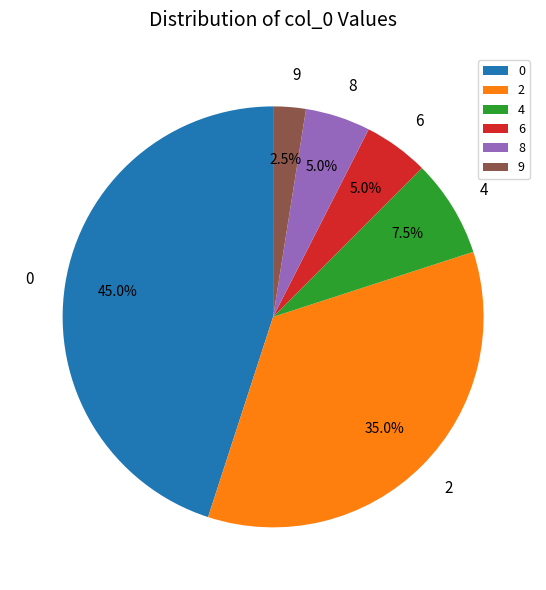

Approximately how many times larger is the value at 9 compared to 6?

0.5